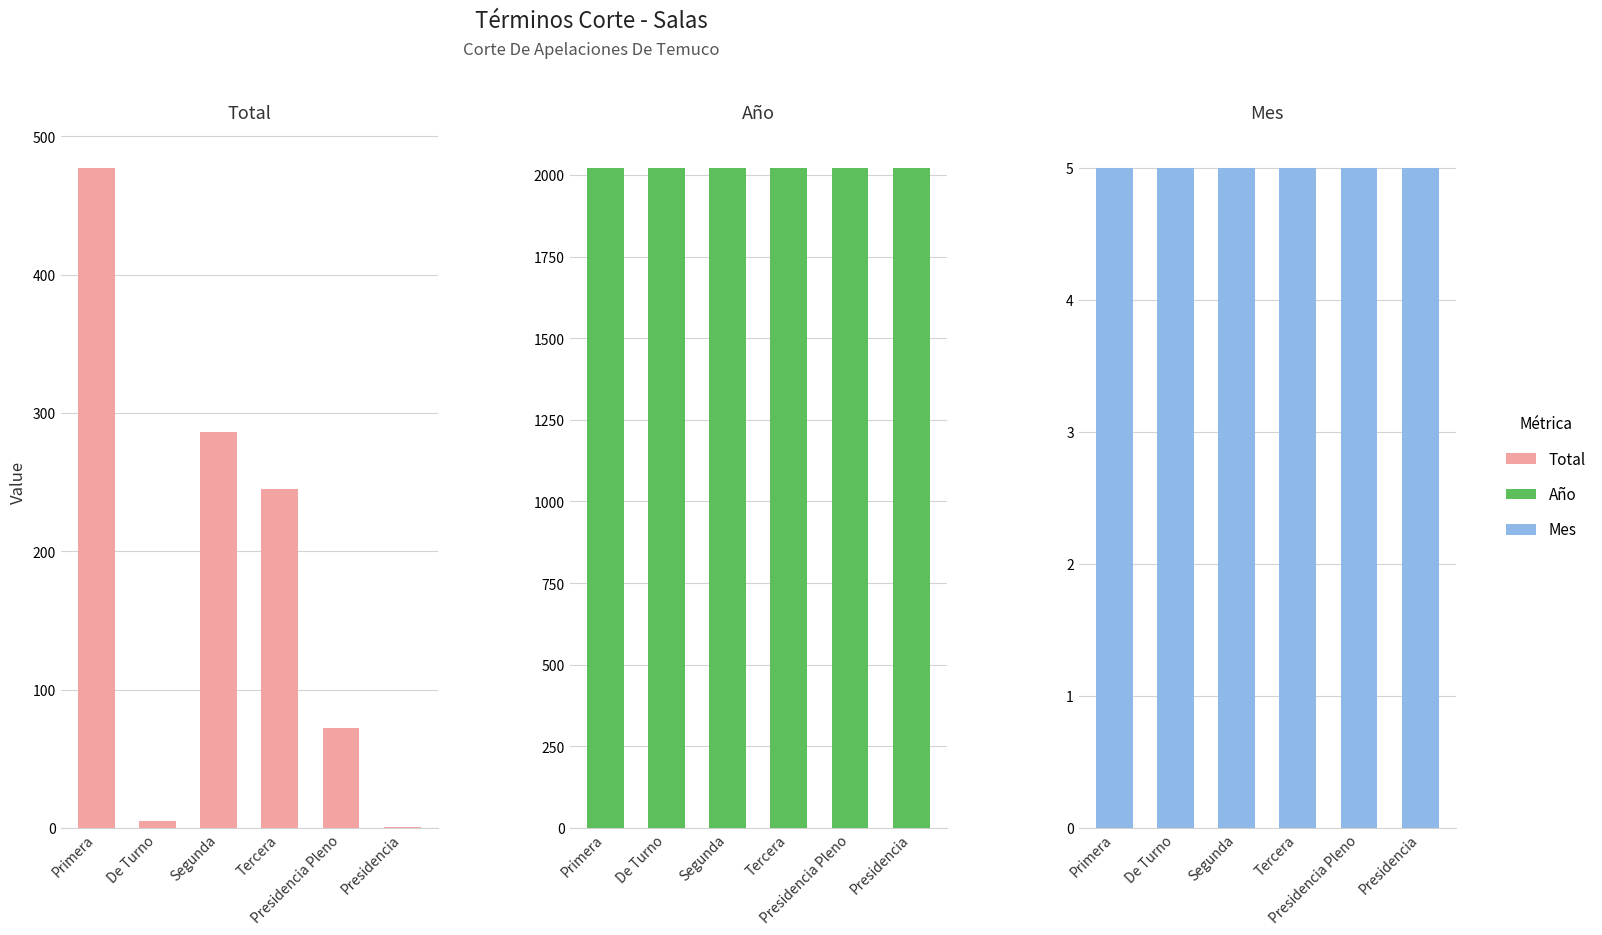

What is the sum of all Total values?

1086